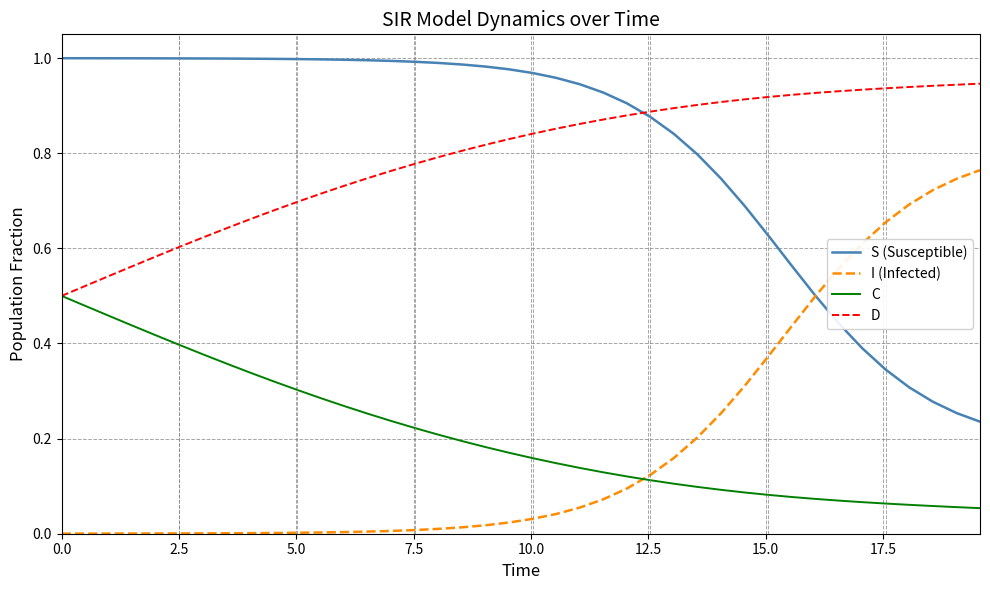

List the series in order of their peak value, lowest first.

C, I (Infected), D, S (Susceptible)